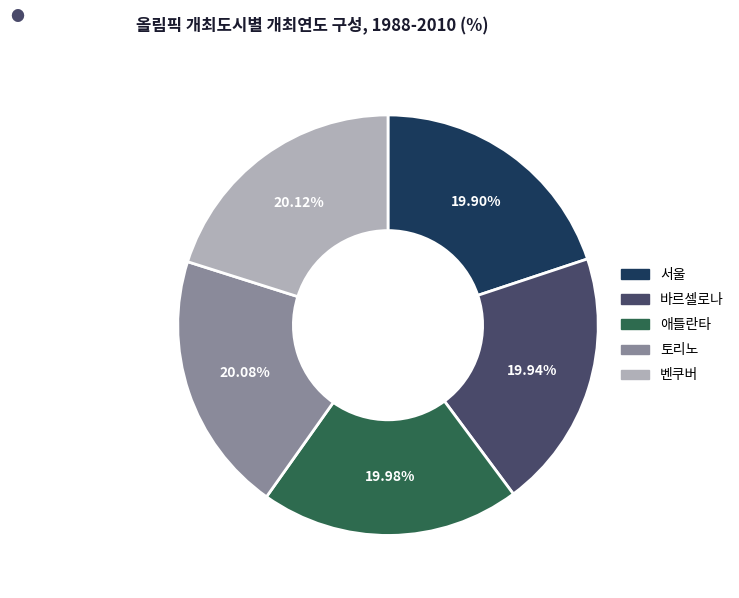

Does any single category account for the majority?

No